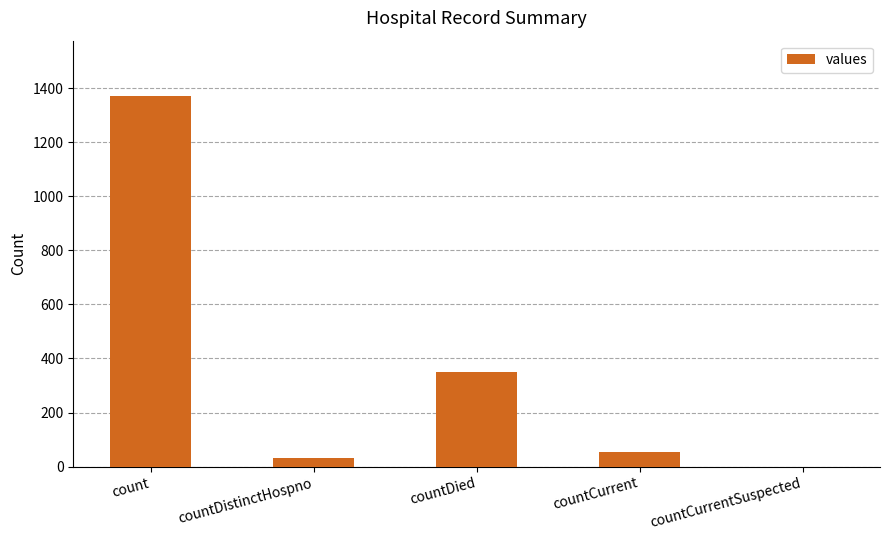

What is the change in value from countDied to countCurrentSuspected?

-349